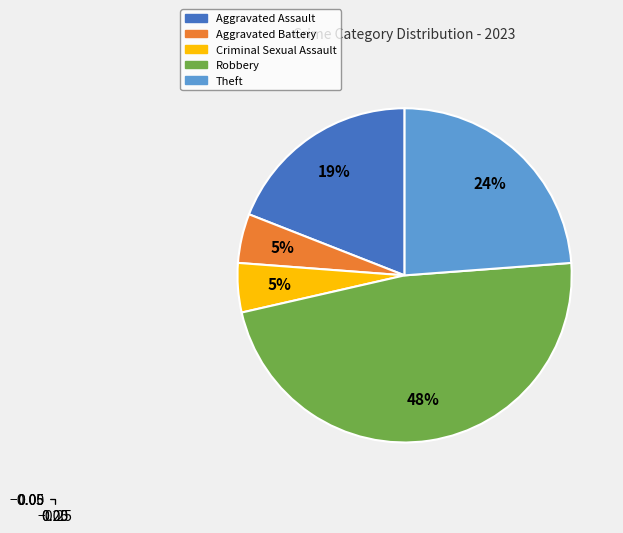

To the nearest percent, what portion does Aggravated Assault represent?

19%